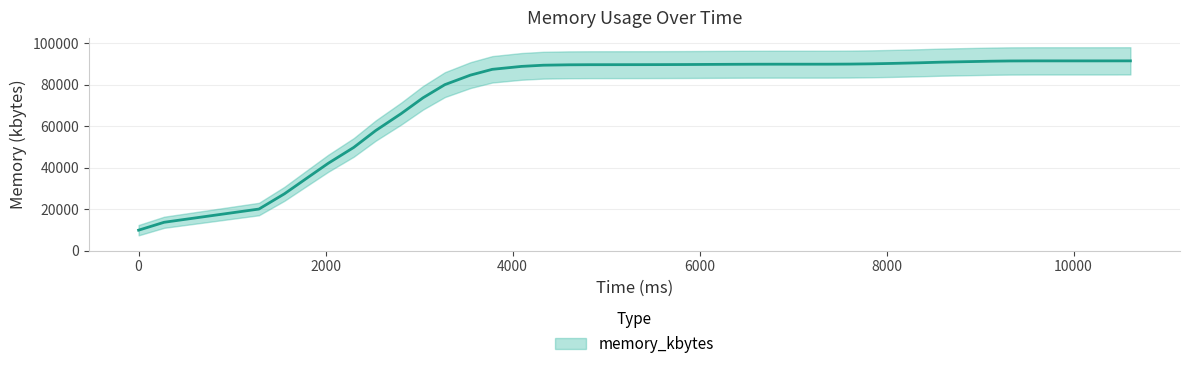

The chart shows a value of 91550.7 at 9594. True or false?

True